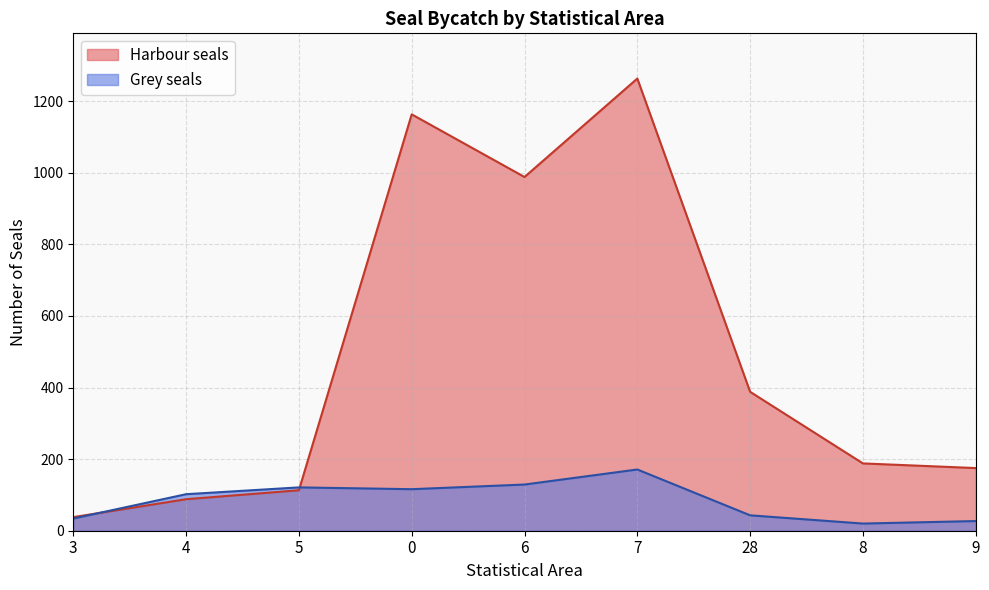

How many times do Harbour seals and Grey seals cross each other?

2